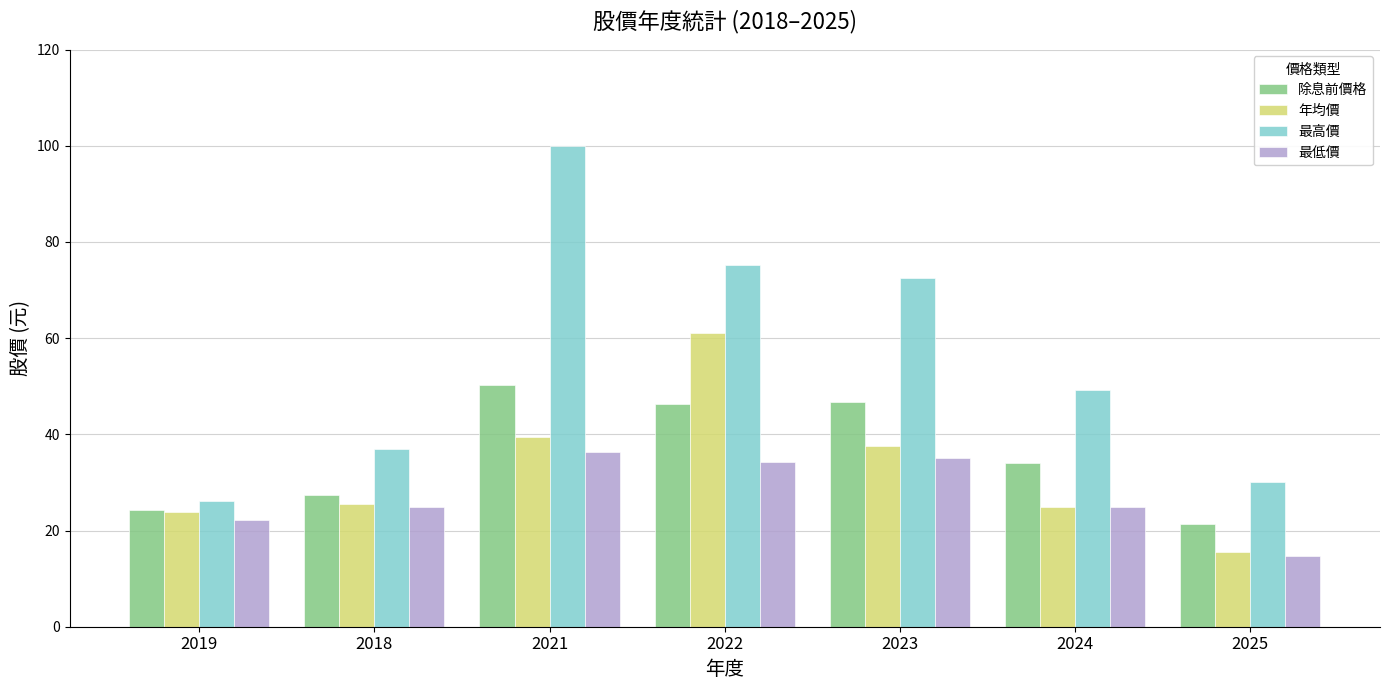

What is the total value across all series at 2022?

217.1